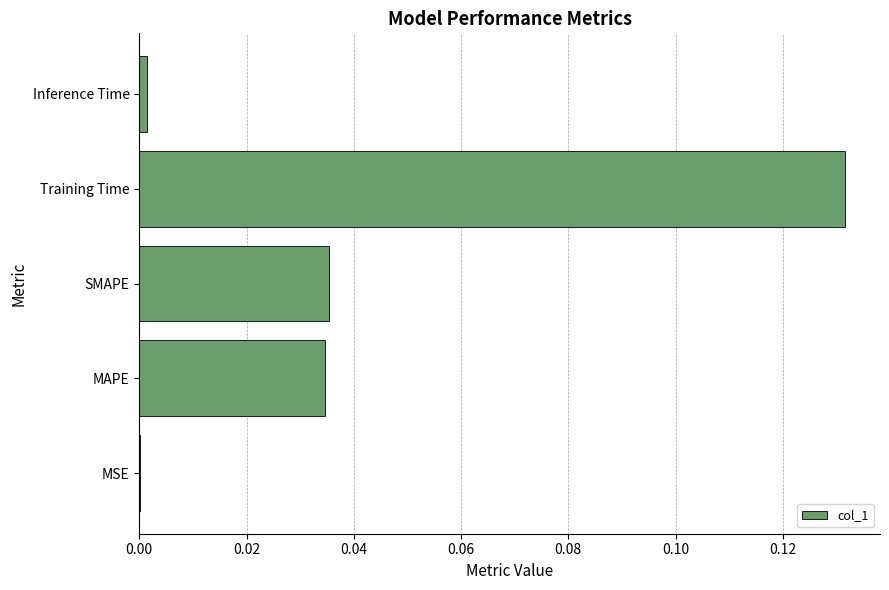

Which category has the highest value across all series?

Training Time